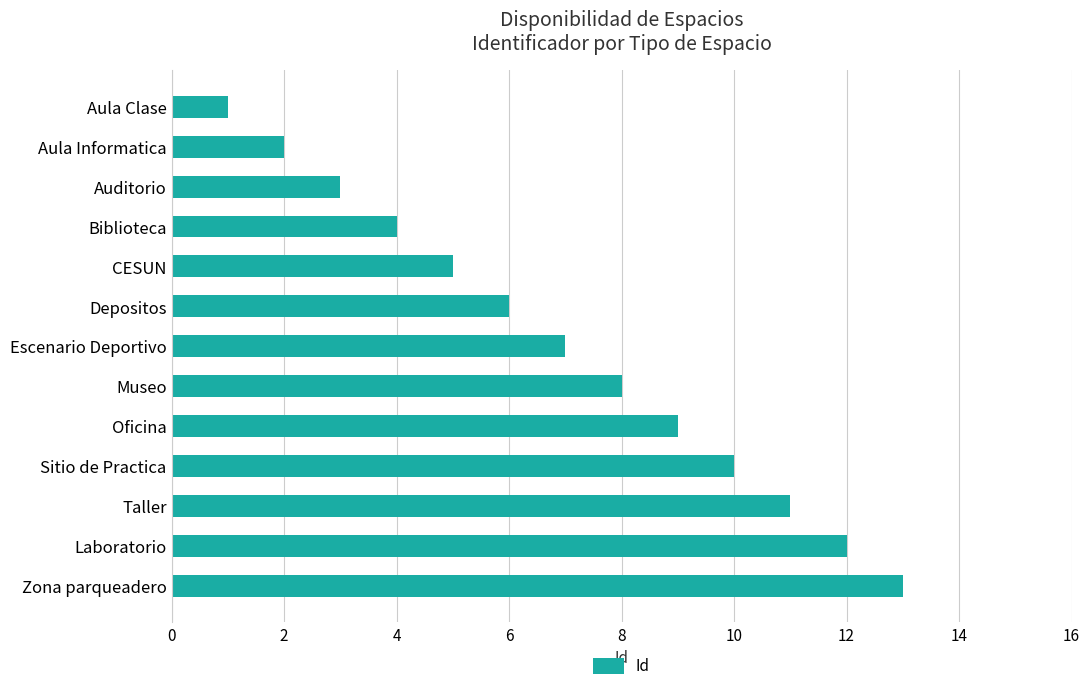

What is the sum of the values at Sitio de Practica and Museo?

18